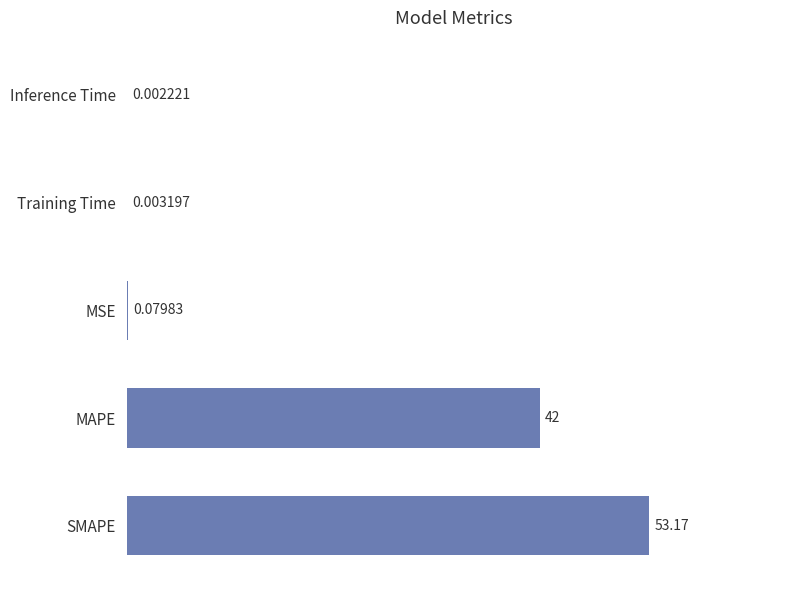

Where is the data nearest to the value 26?

MAPE